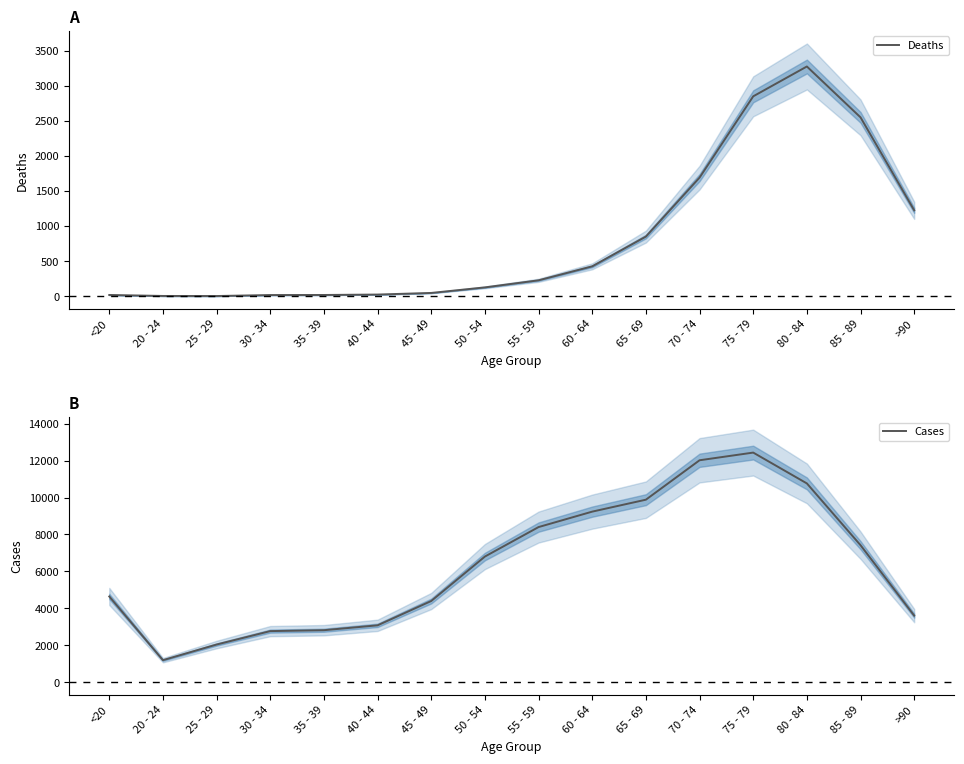

Count the number of data series in this chart.

2